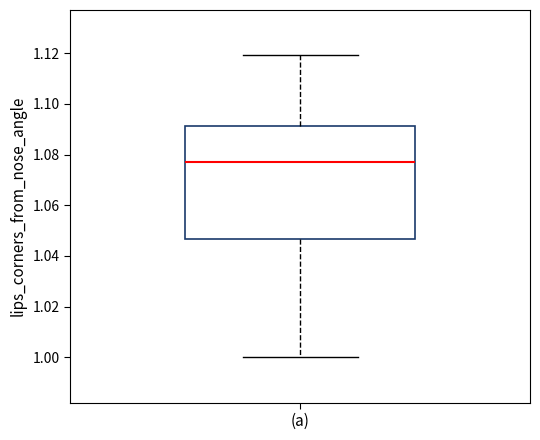

Where does the median line of the box for (a) sit on the y-axis? The values are not printed on the chart, so give them approximately, as read against the axis.

1.076